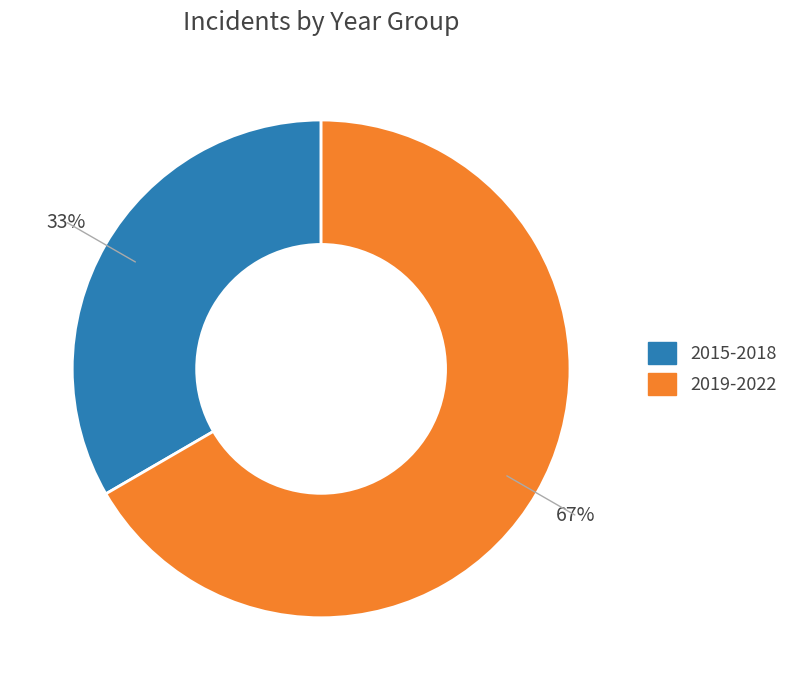

To the nearest percent, what is the average slice percentage?

50%